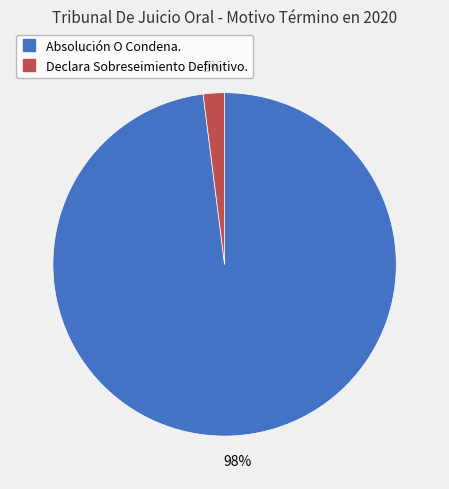

What percentage is the Absolución O Condena. slice, to the nearest percent?

98%